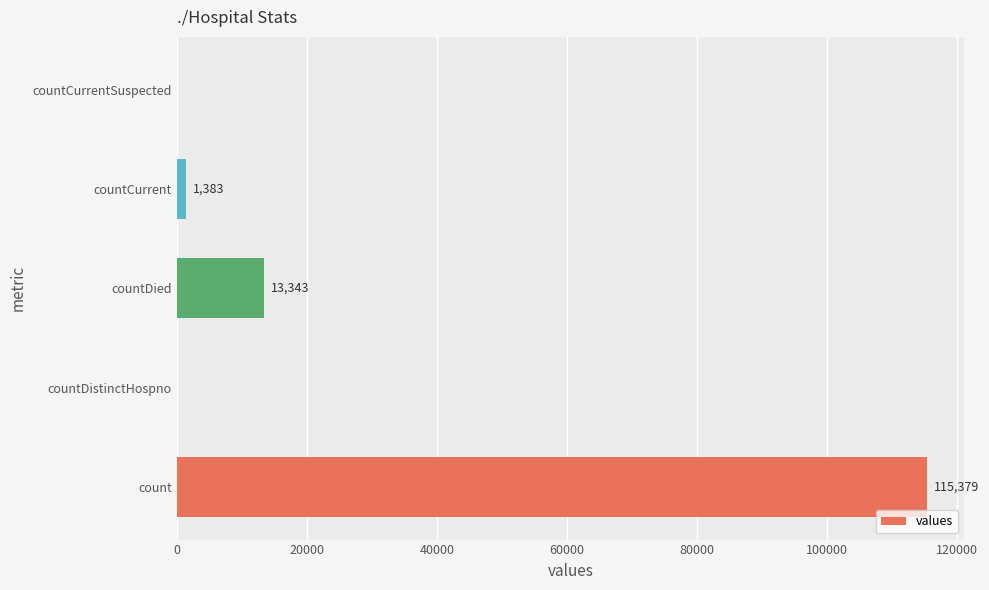

What is the greatest value displayed?

115379